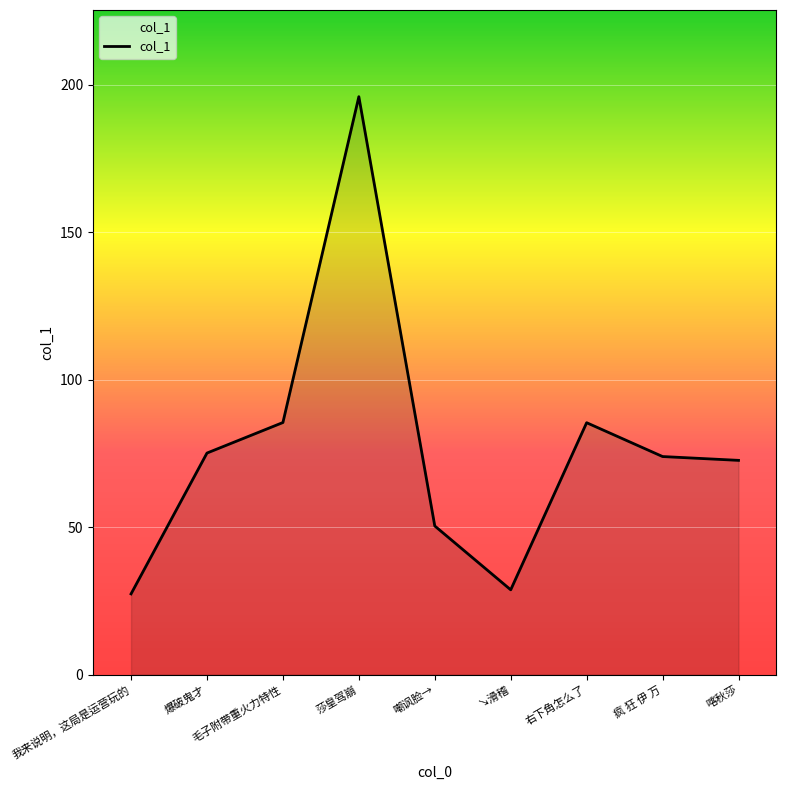

What is the difference between the second highest and second lowest values?

56.7